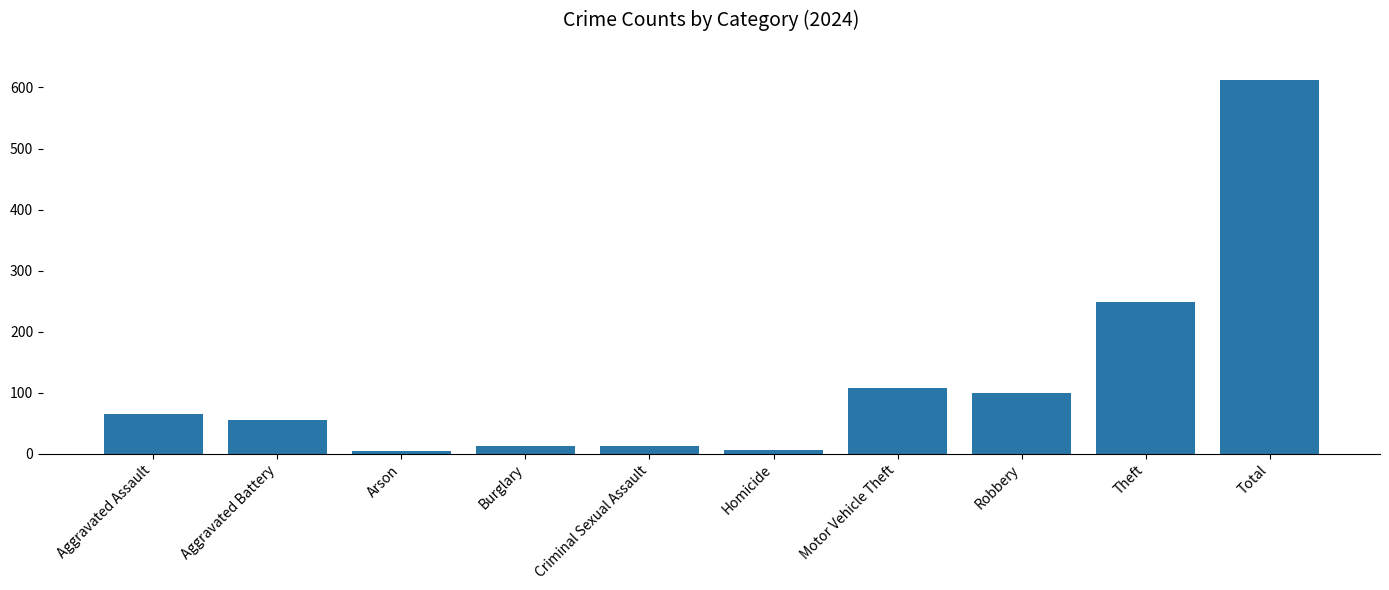

Count the number of categories in the chart.

10